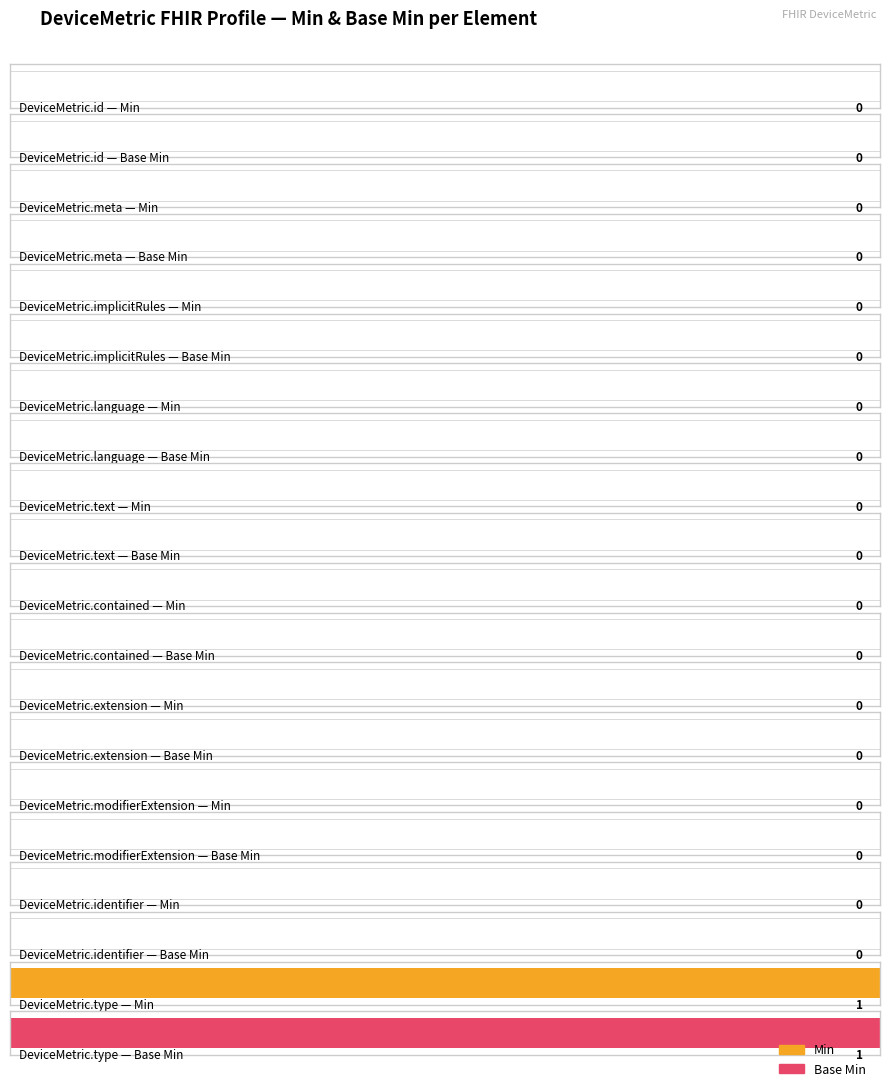

At which category is the sum across all series the highest?

DeviceMetric.type